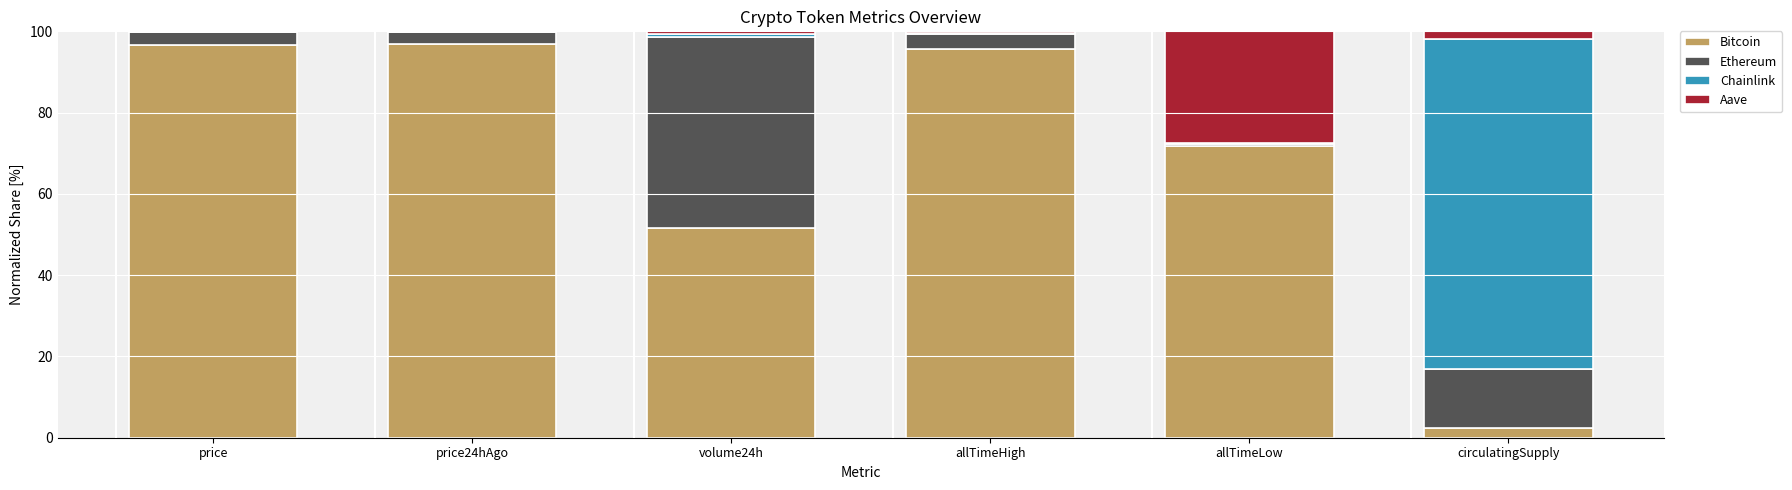

The value of Bitcoin at allTimeHigh is 139.9. True or false?

False